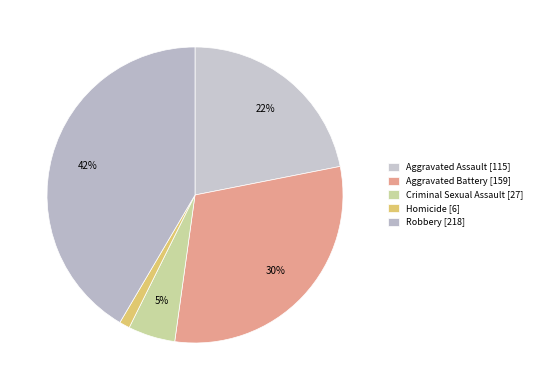

To the nearest percent, what percentage of the pie is Aggravated Battery?

30%